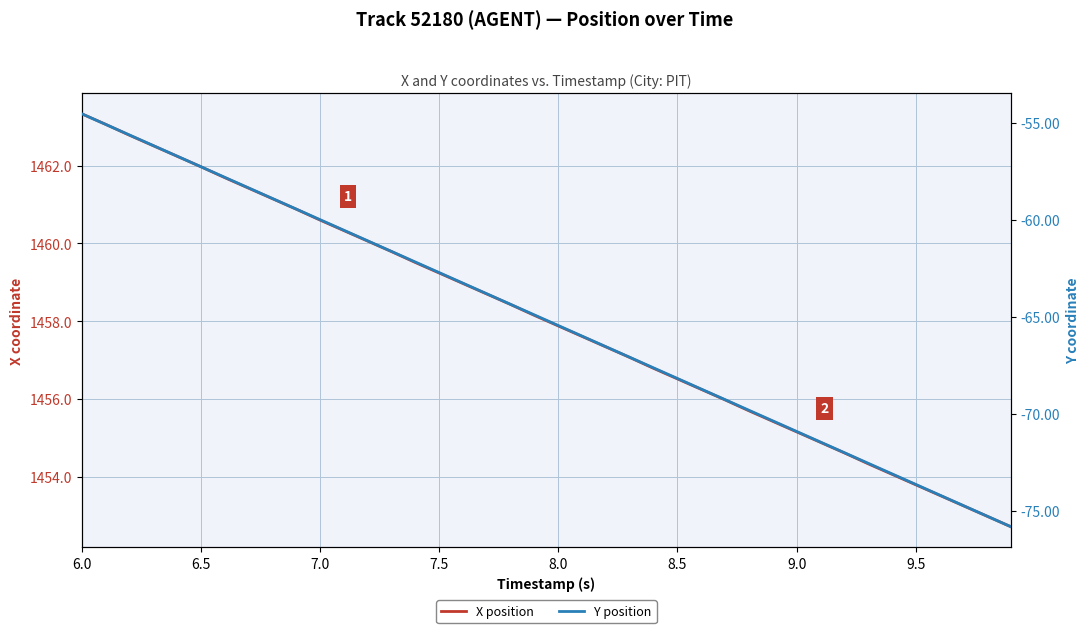

Which category has the highest value in the Y position series?

6.0